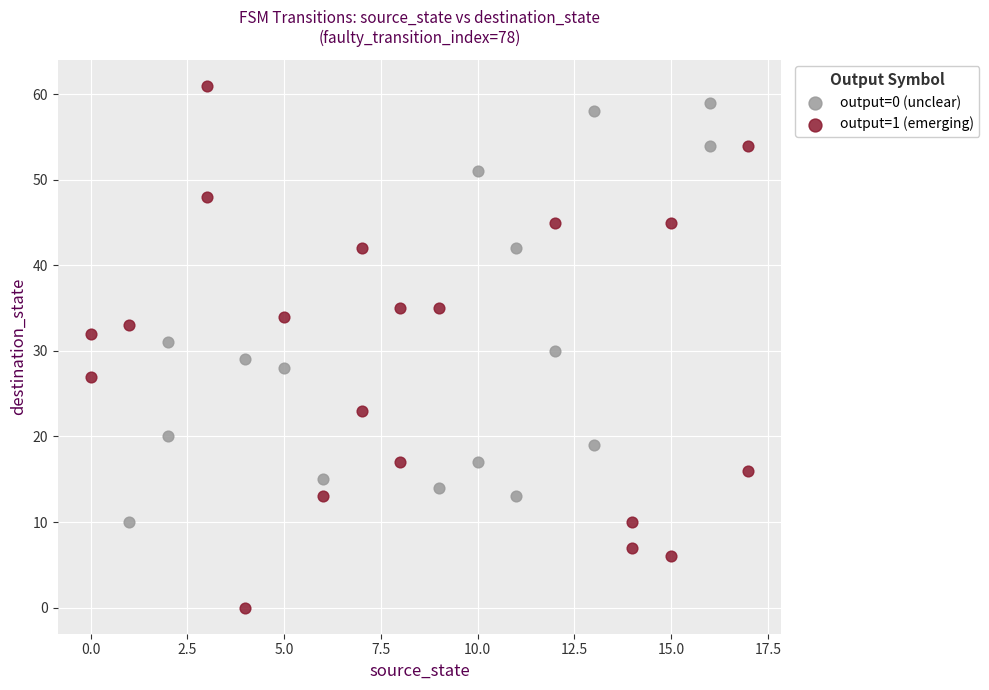

Which series reaches the maximum Y coordinate?

output=1 (emerging)